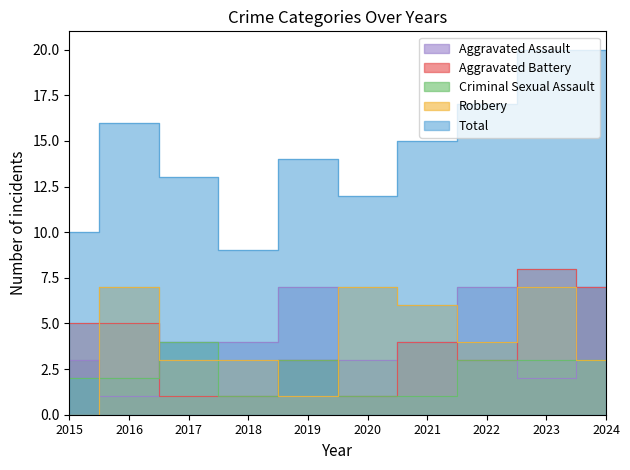

At how many categories does at least one series exceed 9?

9